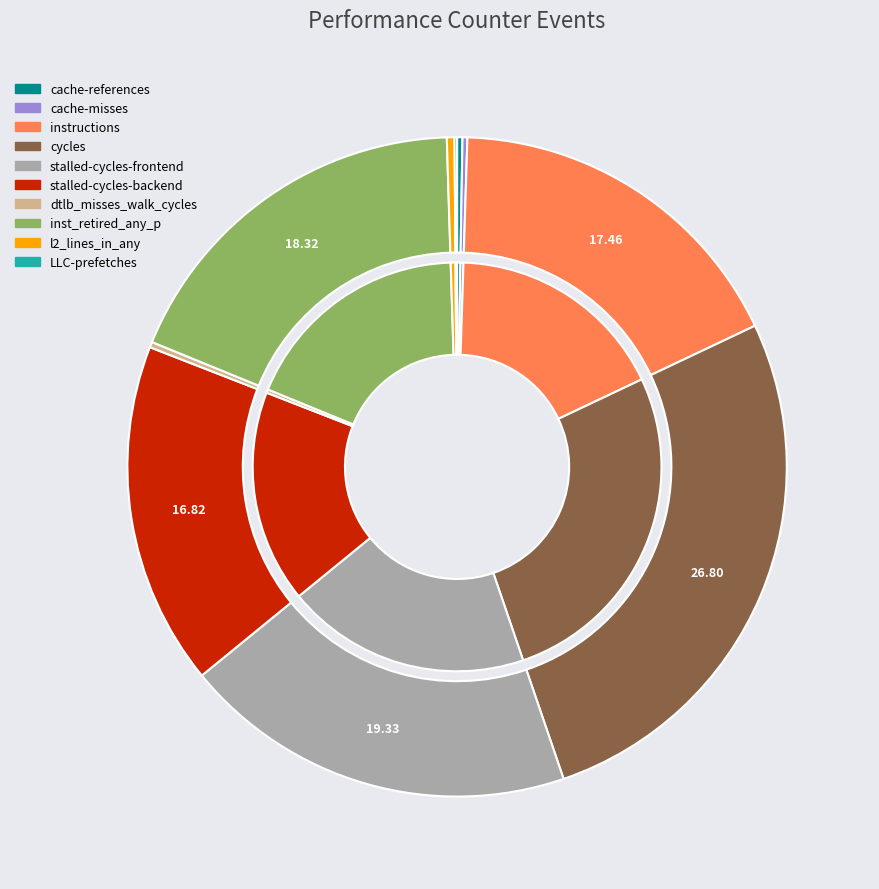

Rank the categories by value from lowest to highest.

LLC-prefetches, cache-misses, cache-references, dtlb_misses_walk_cycles, l2_lines_in_any, stalled-cycles-backend, instructions, inst_retired_any_p, stalled-cycles-frontend, cycles